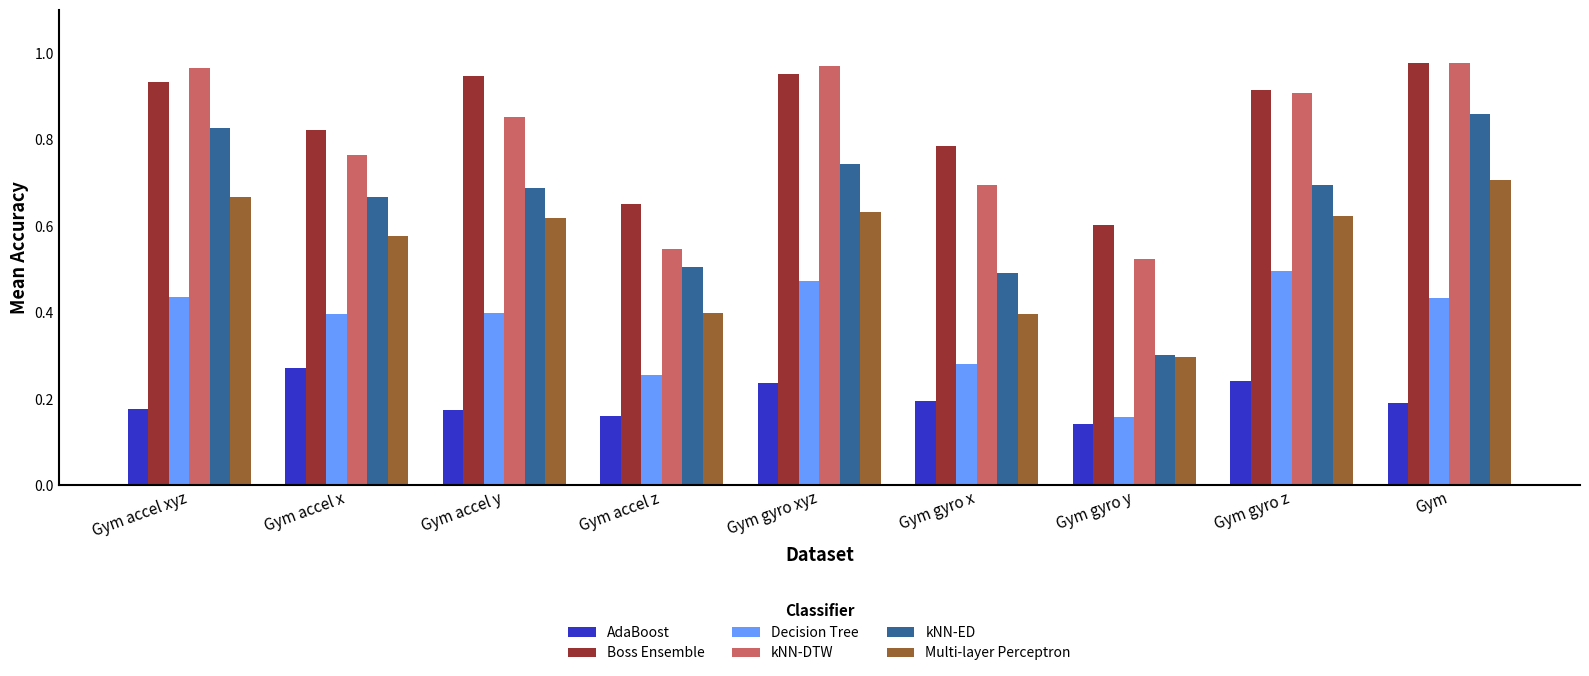

Where is AdaBoost nearest to the value 0?

Gym gyro y